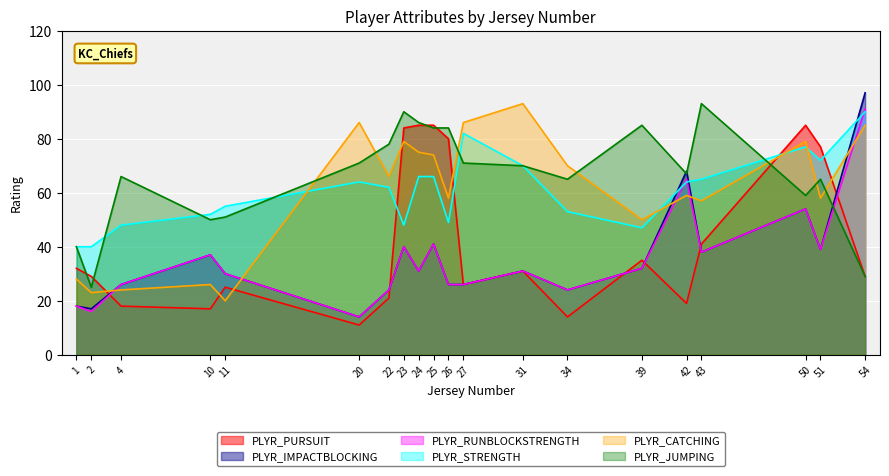

Reading left to right, extract all data points from this chart.

PLYR_PURSUIT: 1=32	2=29	4=18	10=17	11=25	20=11	22=21	23=84	24=85	25=85	26=80	27=26	31=31	34=14	39=35	42=19	43=41	50=85	51=77	54=29
PLYR_IMPACTBLOCKING: 1=18	2=17	4=26	10=37	11=30	20=14	22=24	23=40	24=31	25=41	26=26	27=26	31=31	34=24	39=32	42=68	43=38	50=54	51=39	54=97
PLYR_RUNBLOCKSTRENGTH: 1=18	2=16	4=26	10=37	11=30	20=14	22=24	23=40	24=31	25=41	26=26	27=26	31=31	34=24	39=32	42=65	43=38	50=54	51=39	54=91
PLYR_STRENGTH: 1=40	2=40	4=48	10=52	11=55	20=64	22=62	23=48	24=66	25=66	26=49	27=82	31=70	34=53	39=47	42=64	43=65	50=77	51=72	54=90
PLYR_CATCHING: 1=28	2=23	4=24	10=26	11=20	20=86	22=66	23=79	24=75	25=74	26=58	27=86	31=93	34=70	39=50	42=59	43=57	50=79	51=58	54=85
PLYR_JUMPING: 1=40	2=25	4=66	10=50	11=51	20=71	22=78	23=90	24=86	25=84	26=84	27=71	31=70	34=65	39=85	42=67	43=93	50=59	51=65	54=29